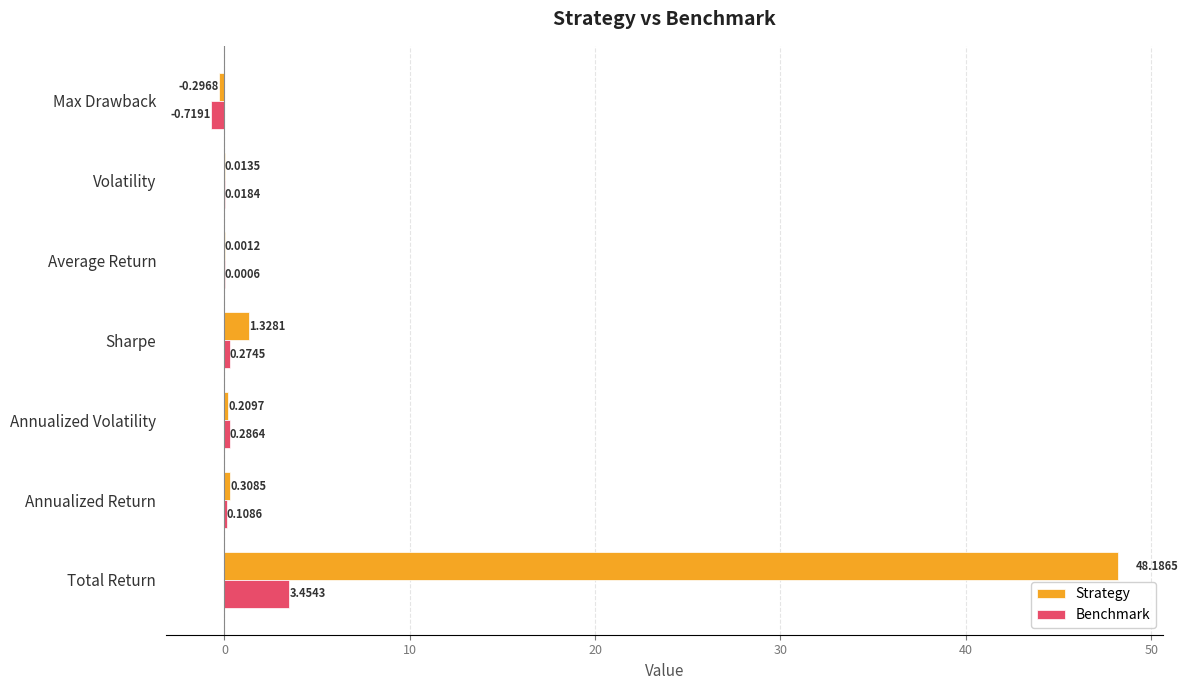

Which series has the largest total across all categories?

Strategy